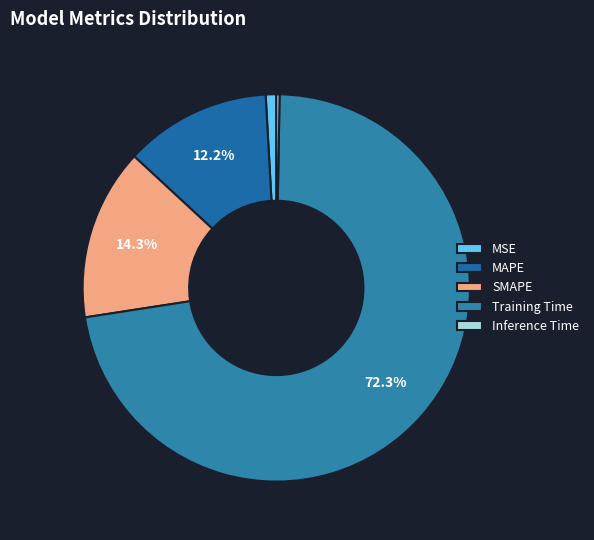

To the nearest percent, what is the difference between the largest and smallest slice percentages?

72%